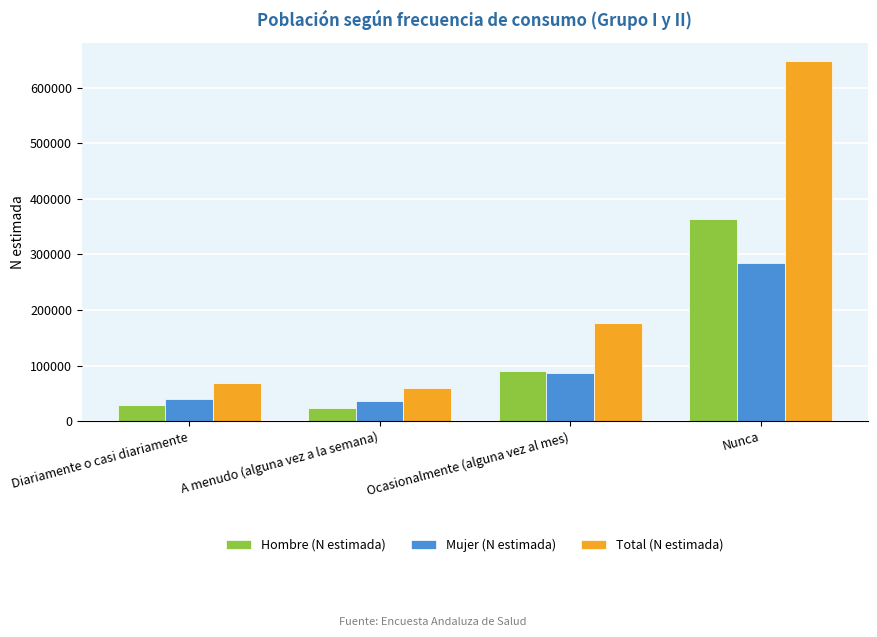

What are all the series names shown in the legend?

Hombre (N estimada), Mujer (N estimada), Total (N estimada)